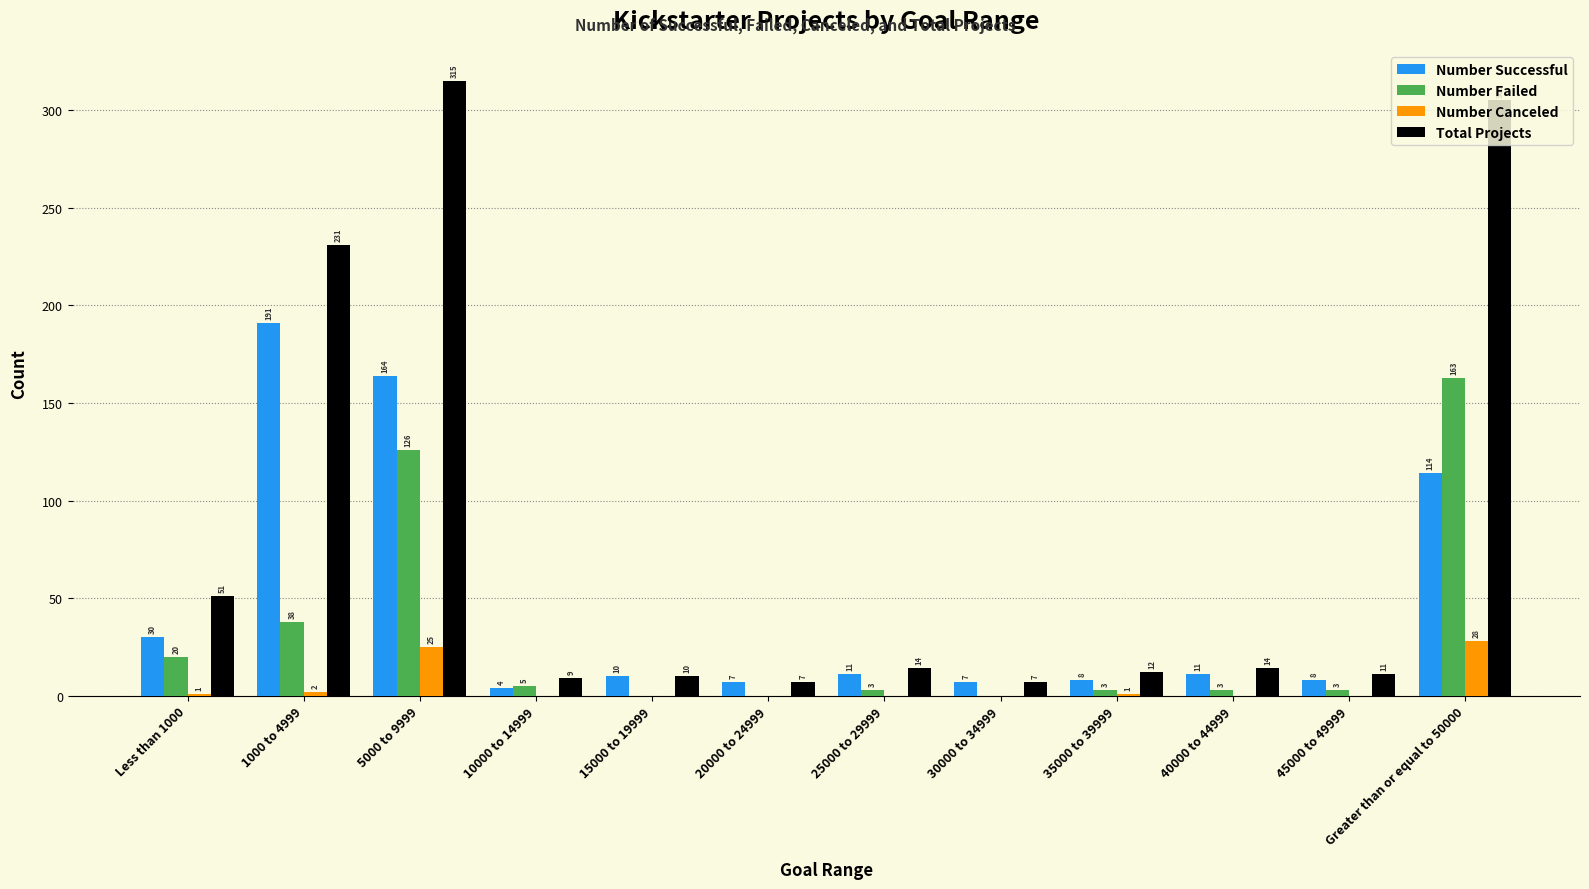

The Total Projects series shows 7 at 30000 to 34999. True or false?

True